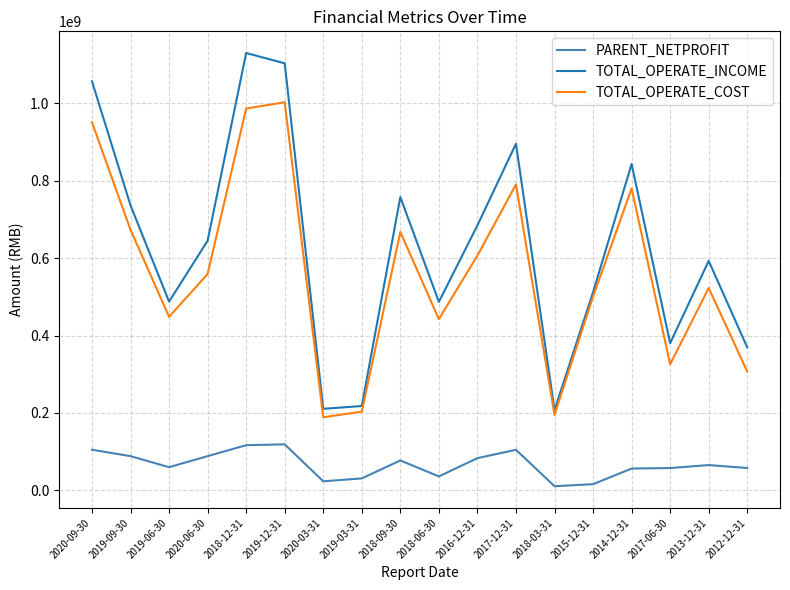

What is the difference between the second highest and second lowest values in the PARENT_NETPROFIT series?

100813902.0